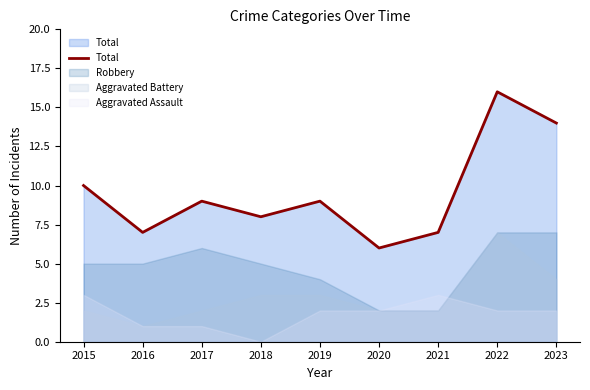

Where is the data nearest to the value 11?

2015